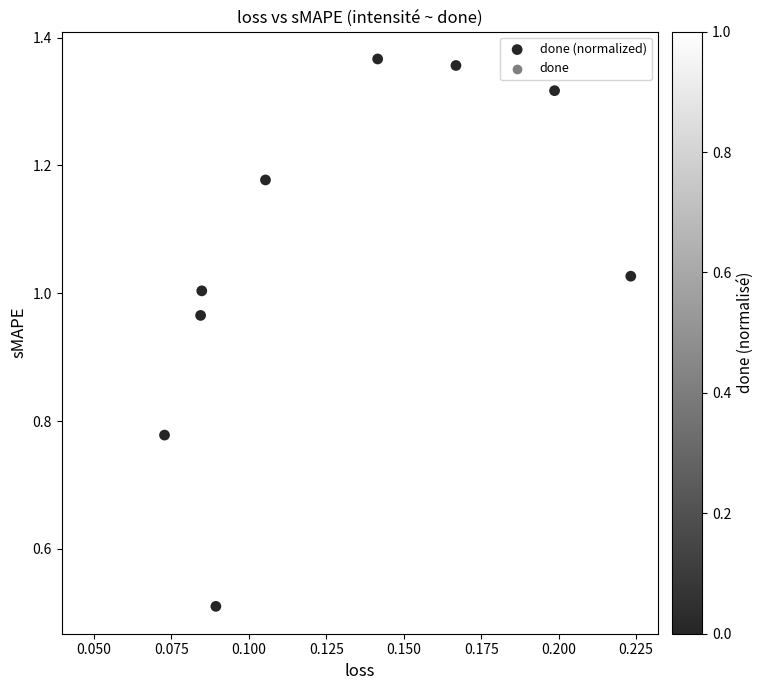

What is the range of Y values (max minus min)?

0.9